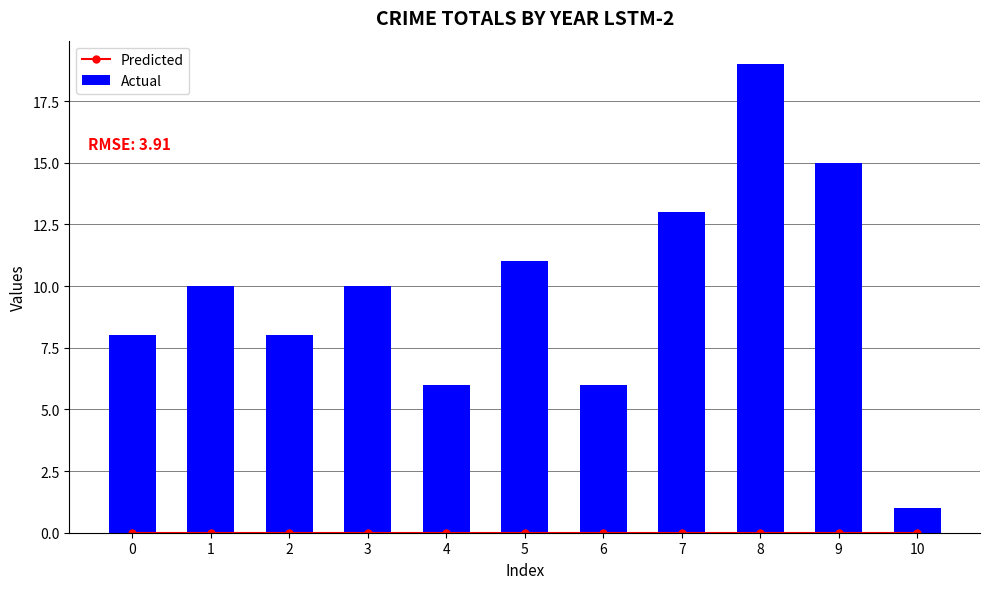

List the series in order of their peak value, lowest first.

Predicted, Actual